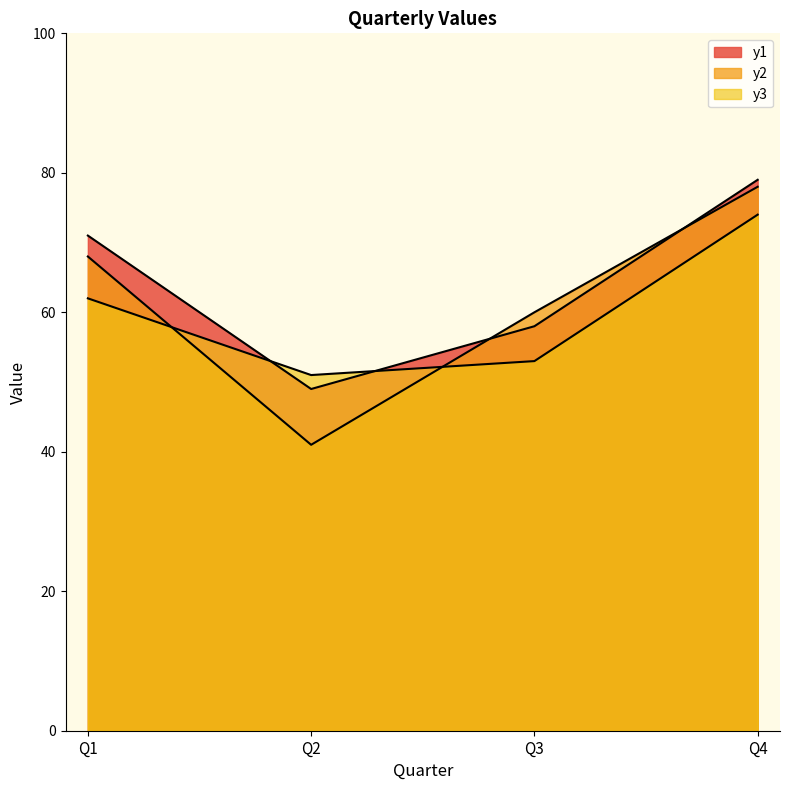

How many lines are shown in the chart?

3